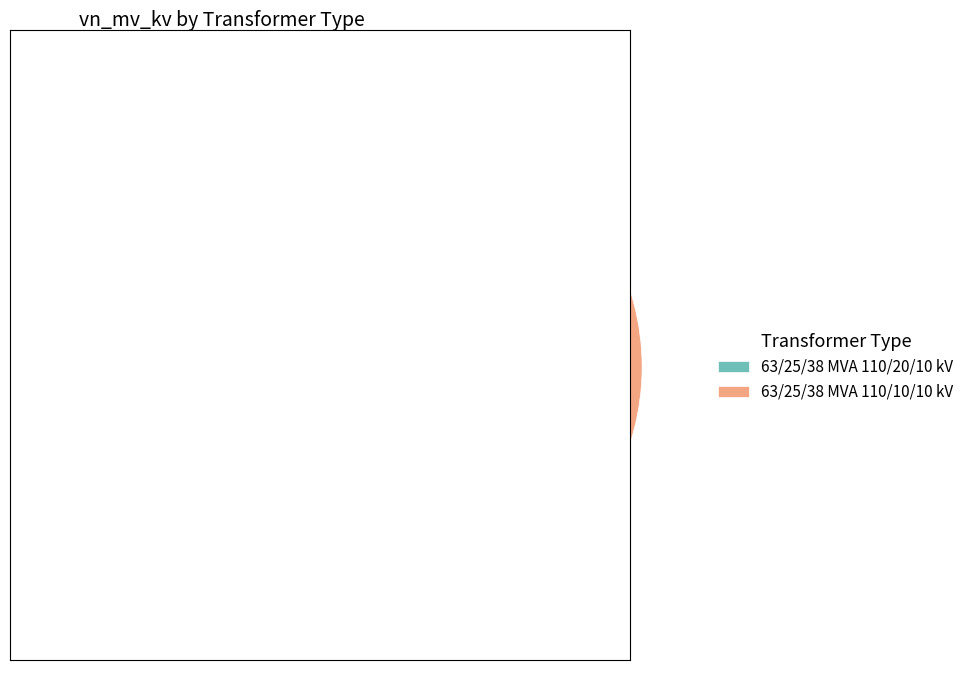

Which slice represents more than half of the pie?

63/25/38 MVA 110/20/10 kV